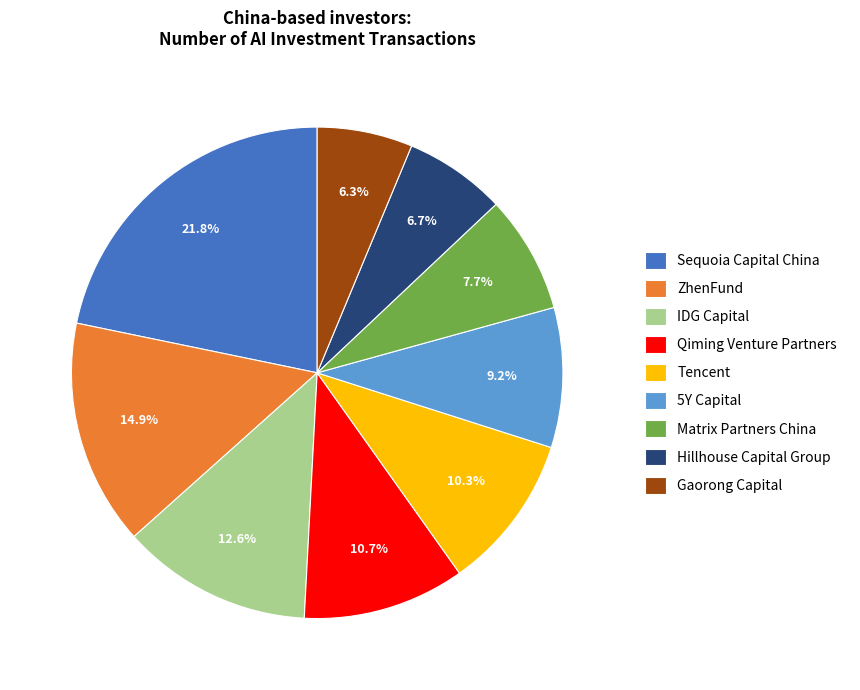

Which slice is the largest?

Sequoia Capital China